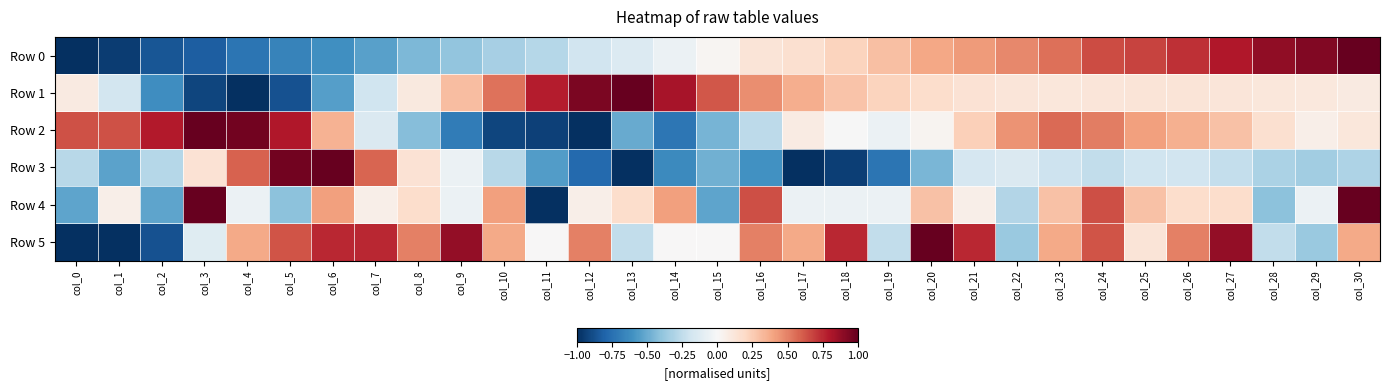

Reading left to right, extract all data points from this chart.

Row 0: col_0=-1.0	col_1=-0.9	col_2=-0.9	col_3=-0.8	col_4=-0.7	col_5=-0.7	col_6=-0.6	col_7=-0.5	col_8=-0.4	col_9=-0.4	col_10=-0.3	col_11=-0.3	col_12=-0.2	col_13=-0.1	col_14=-0.1	col_15=0.0	col_16=0.1	col_17=0.2	col_18=0.2	col_19=0.3	col_20=0.4	col_21=0.4	col_22=0.5	col_23=0.5	col_24=0.6	col_25=0.7	col_26=0.7	col_27=0.8	col_28=0.9	col_29=0.9	col_30=1.0
Row 1: col_0=0.1	col_1=-0.2	col_2=-0.6	col_3=-0.9	col_4=-1.0	col_5=-0.9	col_6=-0.6	col_7=-0.2	col_8=0.1	col_9=0.3	col_10=0.5	col_11=0.8	col_12=0.9	col_13=1.0	col_14=0.8	col_15=0.6	col_16=0.5	col_17=0.4	col_18=0.3	col_19=0.2	col_20=0.2	col_21=0.1	col_22=0.1	col_23=0.1	col_24=0.1	col_25=0.1	col_26=0.1	col_27=0.1	col_28=0.1	col_29=0.1	col_30=0.1
Row 2: col_0=0.6	col_1=0.6	col_2=0.8	col_3=1.0	col_4=1.0	col_5=0.8	col_6=0.3	col_7=-0.1	col_8=-0.4	col_9=-0.7	col_10=-0.9	col_11=-0.9	col_12=-1.0	col_13=-0.5	col_14=-0.7	col_15=-0.5	col_16=-0.3	col_17=0.1	col_18=-0.0	col_19=-0.1	col_20=0.0	col_21=0.2	col_22=0.4	col_23=0.6	col_24=0.5	col_25=0.4	col_26=0.4	col_27=0.3	col_28=0.2	col_29=0.1	col_30=0.1
Row 3: col_0=-0.3	col_1=-0.5	col_2=-0.3	col_3=0.1	col_4=0.6	col_5=1.0	col_6=1.0	col_7=0.6	col_8=0.1	col_9=-0.1	col_10=-0.3	col_11=-0.6	col_12=-0.8	col_13=-1.0	col_14=-0.6	col_15=-0.5	col_16=-0.6	col_17=-1.0	col_18=-0.9	col_19=-0.7	col_20=-0.5	col_21=-0.2	col_22=-0.1	col_23=-0.2	col_24=-0.2	col_25=-0.2	col_26=-0.2	col_27=-0.2	col_28=-0.3	col_29=-0.3	col_30=-0.3
Row 4: col_0=-0.5	col_1=0.1	col_2=-0.5	col_3=1.0	col_4=-0.1	col_5=-0.4	col_6=0.4	col_7=0.1	col_8=0.2	col_9=-0.1	col_10=0.4	col_11=-1.0	col_12=0.1	col_13=0.2	col_14=0.4	col_15=-0.5	col_16=0.6	col_17=-0.1	col_18=-0.1	col_19=-0.1	col_20=0.3	col_21=0.1	col_22=-0.3	col_23=0.3	col_24=0.6	col_25=0.3	col_26=0.2	col_27=0.2	col_28=-0.4	col_29=-0.1	col_30=1.0
Row 5: col_0=-1.0	col_1=-1.0	col_2=-0.9	col_3=-0.1	col_4=0.4	col_5=0.6	col_6=0.8	col_7=0.8	col_8=0.5	col_9=0.9	col_10=0.4	col_11=0.0	col_12=0.5	col_13=-0.2	col_14=0.0	col_15=0.0	col_16=0.5	col_17=0.4	col_18=0.8	col_19=-0.2	col_20=1.0	col_21=0.8	col_22=-0.4	col_23=0.4	col_24=0.6	col_25=0.1	col_26=0.5	col_27=0.9	col_28=-0.2	col_29=-0.4	col_30=0.4